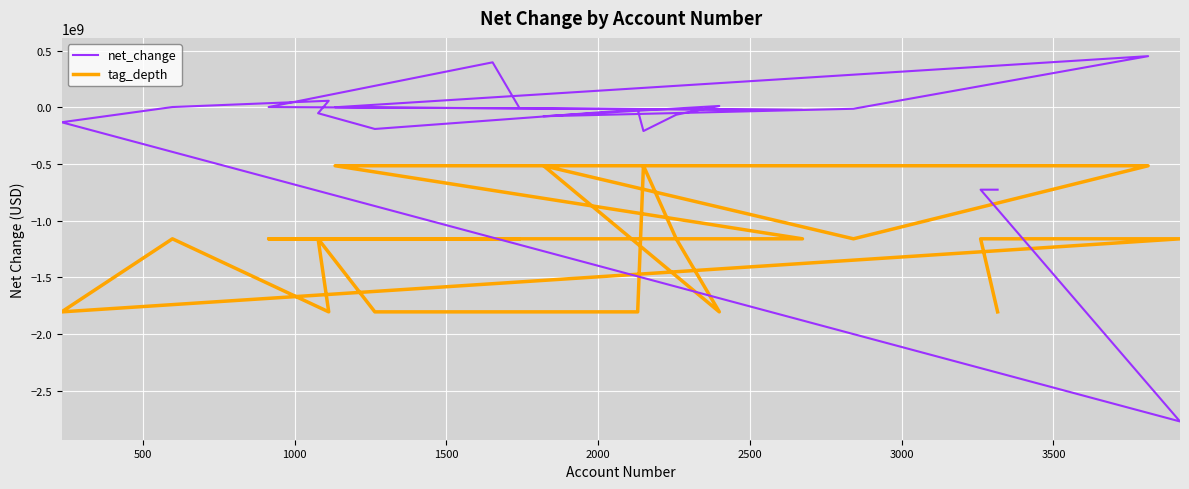

In tag_depth, how many points are lower than both neighbors (excluding endpoints)?

4